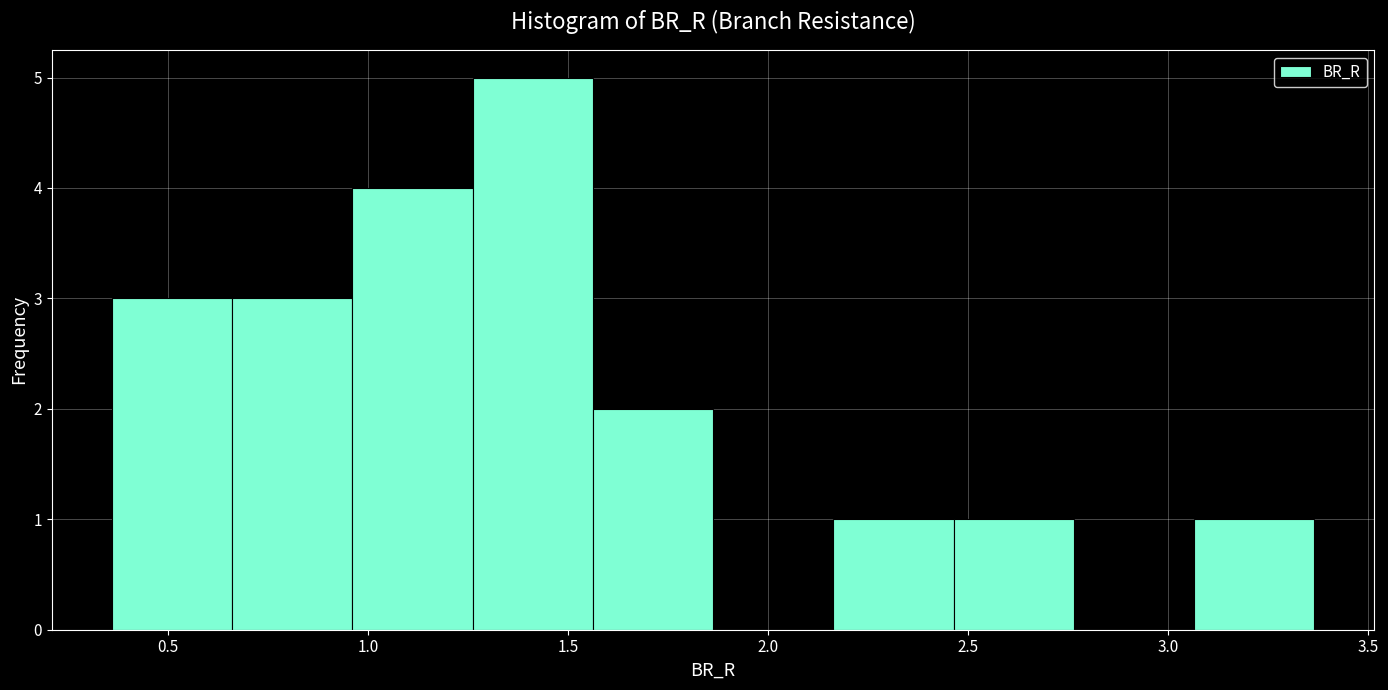

How tall is the bar that spans 3.05 to 3.35 on the x-axis? Neither the bar edges nor the heights are printed on the chart, so give them approximately, as read against the axes.

1